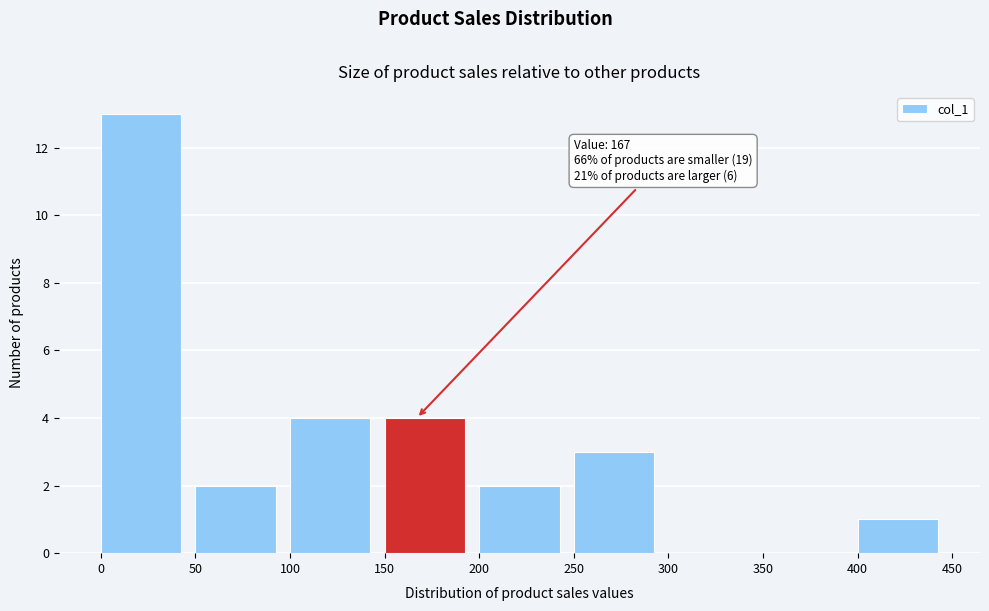

Over which range of the x-axis is the bar tallest?

0 to 50